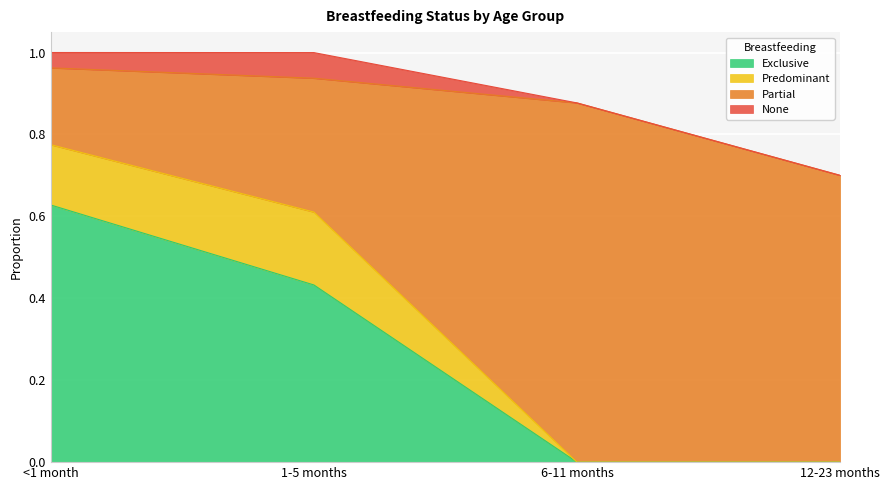

What is the label of the 2nd point from the right?

6-11 months